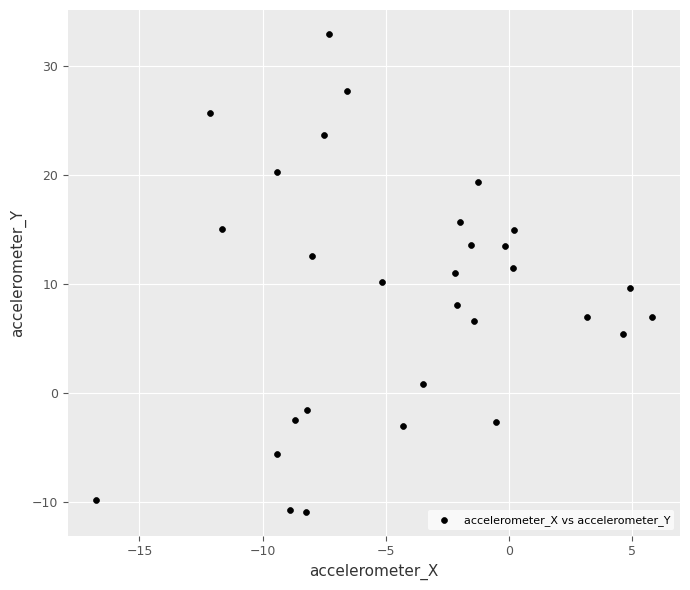

What is the range of Y values (max minus min)?

43.8